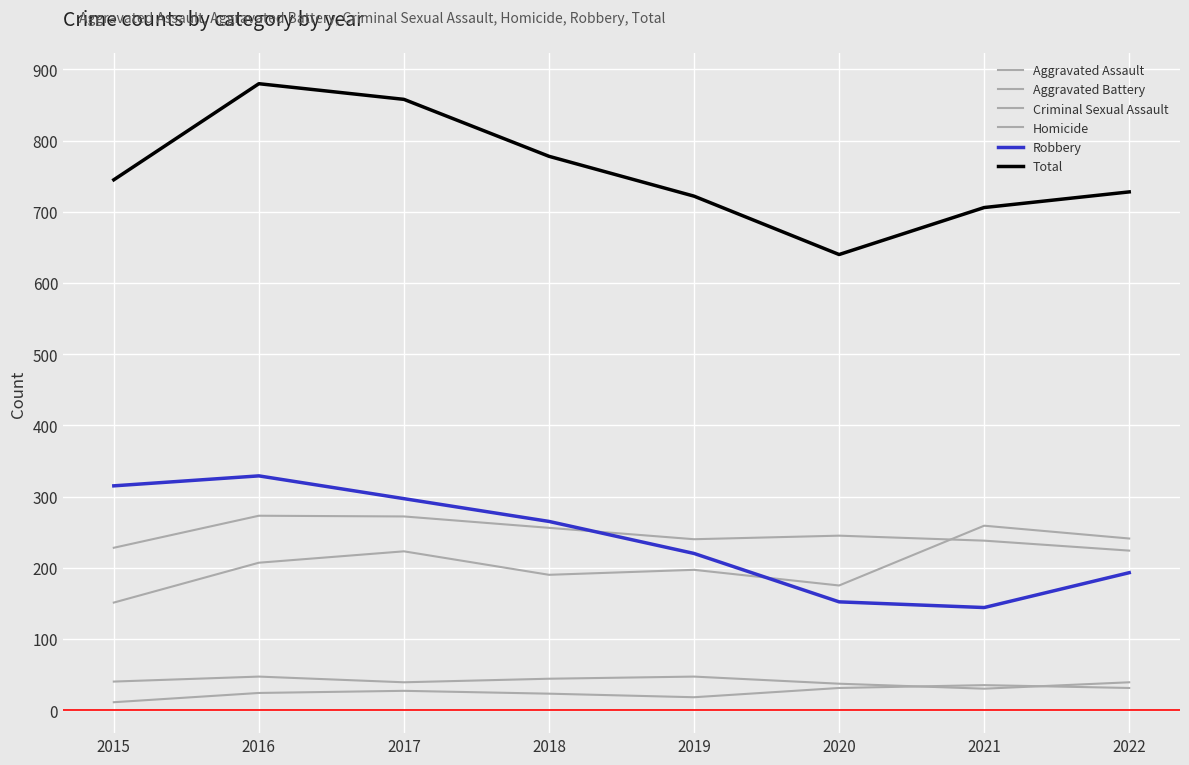

What is the spread (max minus min) of values at 2021?

676